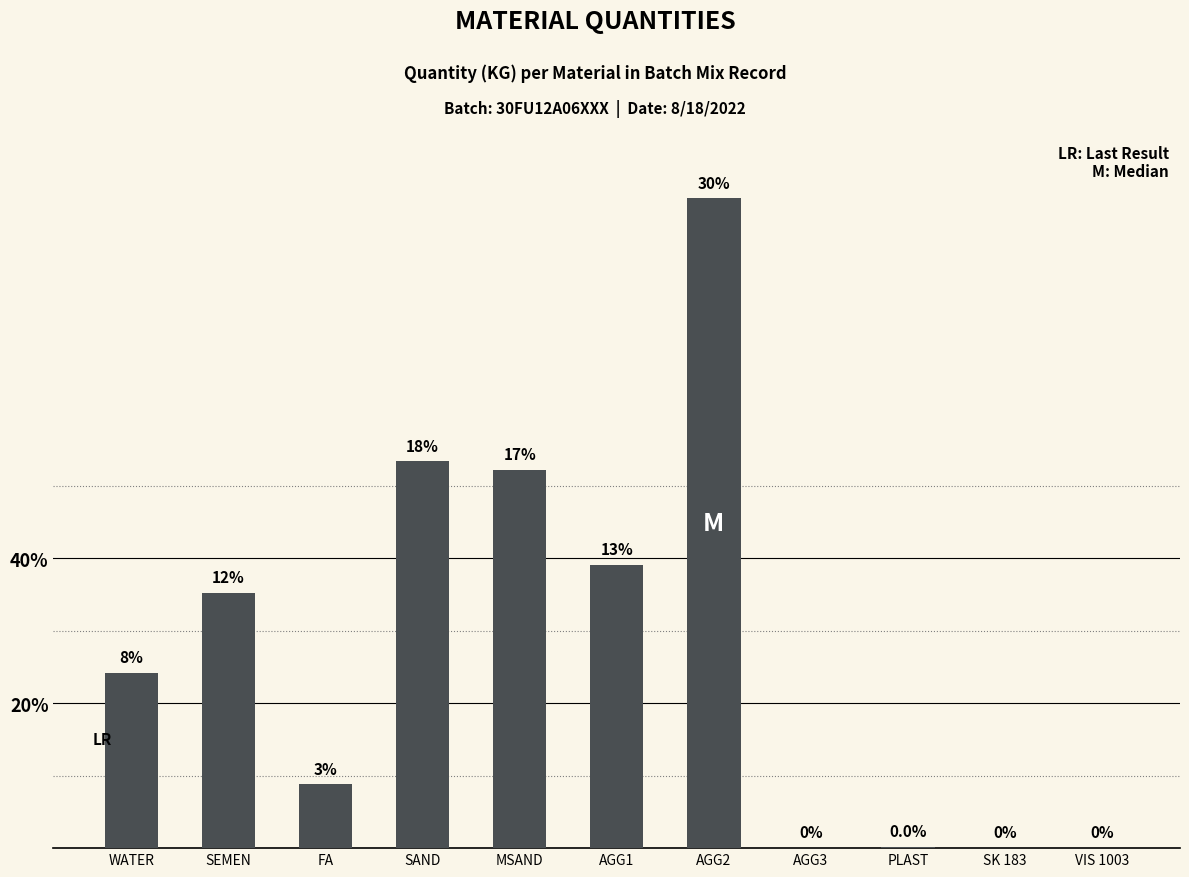

Rank the categories by value from highest to lowest.

AGG2, SAND, MSAND, AGG1, SEMEN, WATER, FA, PLAST, AGG3, SK 183, VIS 1003